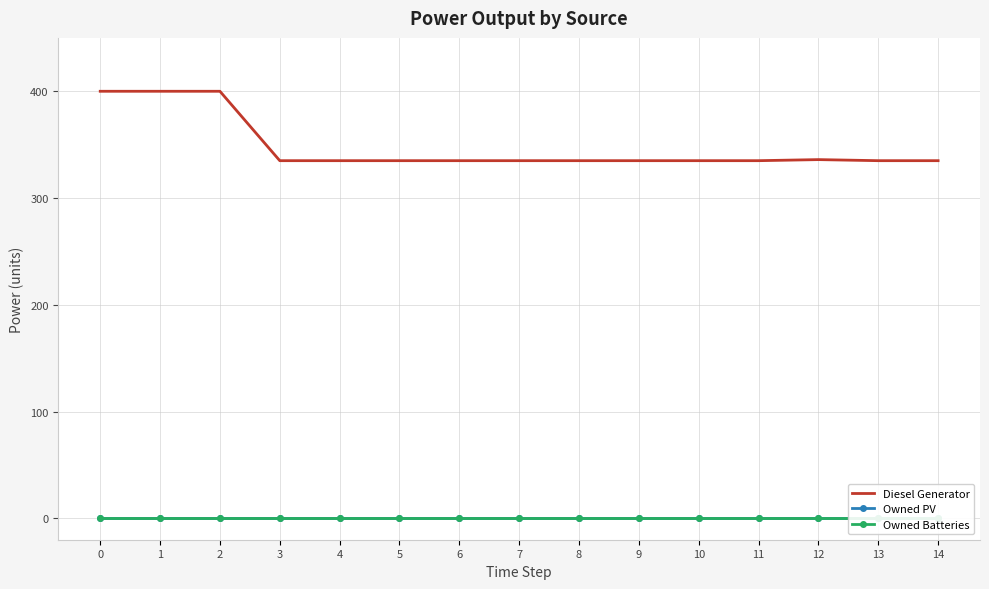

The value of Owned PV at 11 is 0. True or false?

True